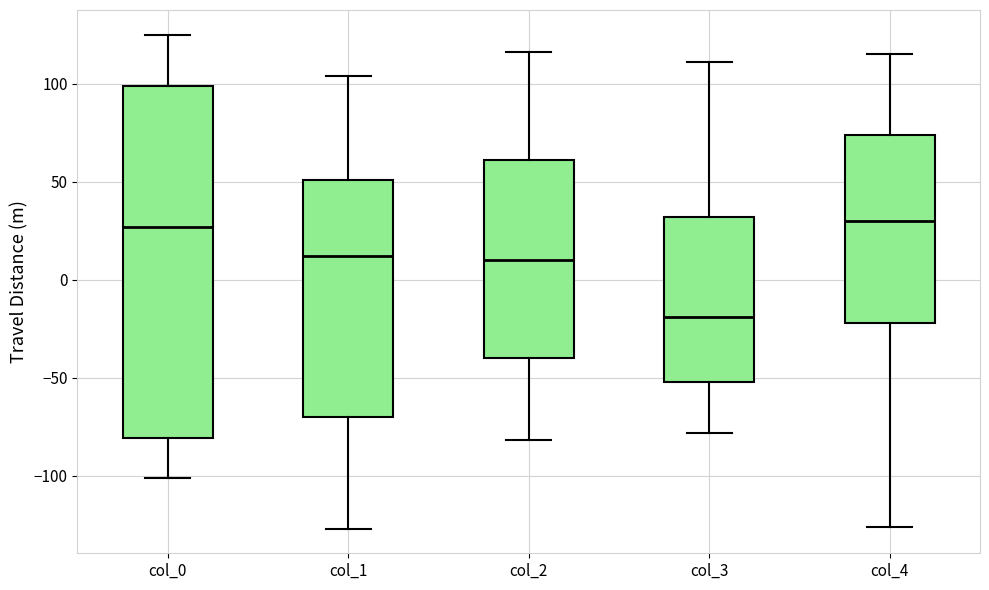

Reading left to right, read every box against the y-axis: the position of its median line, the range the box covers, and the ends of its whiskers. The values are not printed on the chart, so give them approximately, as read against the axis.

col_0: median 25, box -80 to 100, whiskers -100 to 125
col_1: median 10, box -70 to 50, whiskers -125 to 105
col_2: median 10, box -40 to 60, whiskers -80 to 115
col_3: median -20, box -50 to 30, whiskers -80 to 110
col_4: median 30, box -20 to 75, whiskers -125 to 115